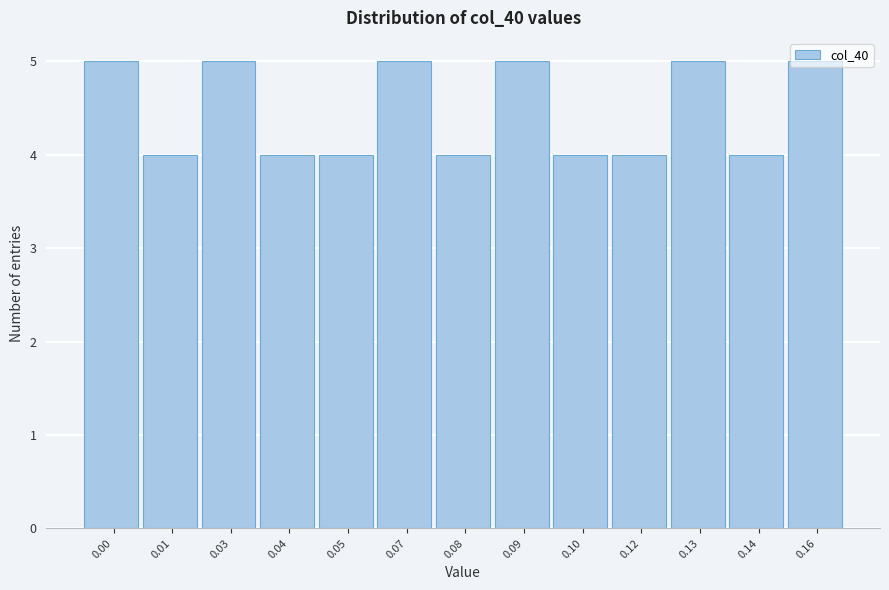

The value at 0.00 is 5. True or false?

True